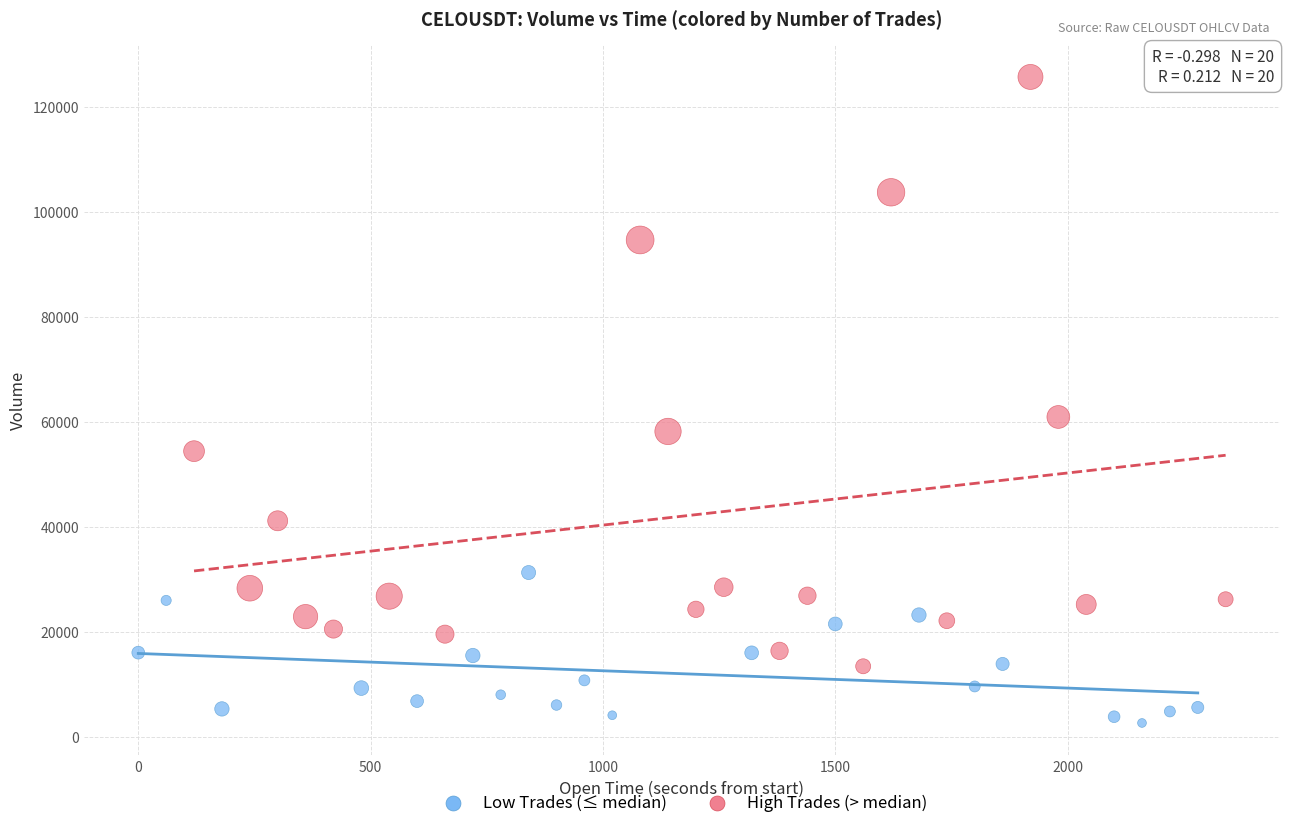

Which series has the largest Y range (max minus min)?

High Trades (> median)